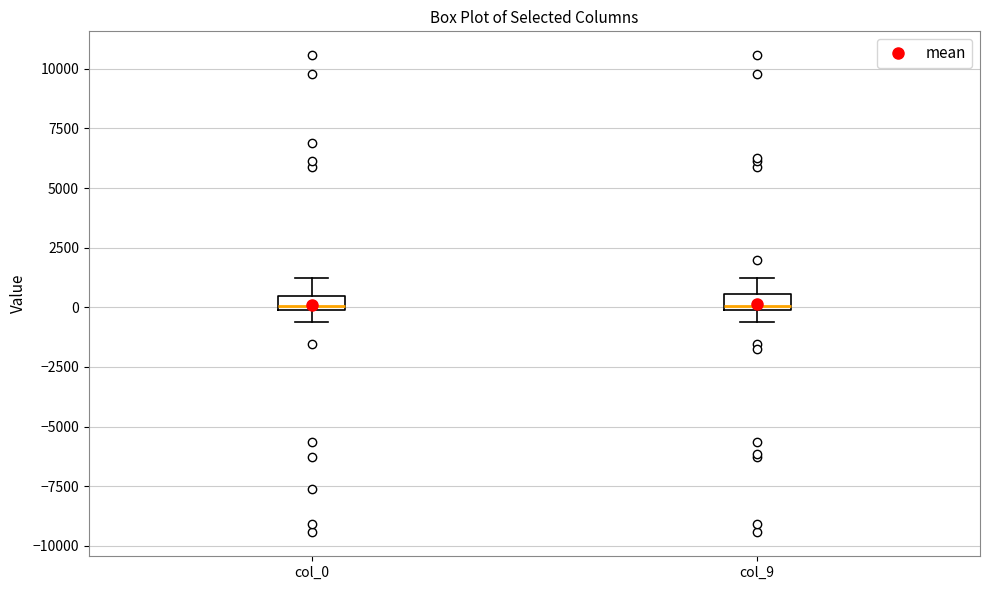

Where does the upper whisker of the box for col_9 end on the y-axis? The values are not printed on the chart, so give them approximately, as read against the axis.

1000